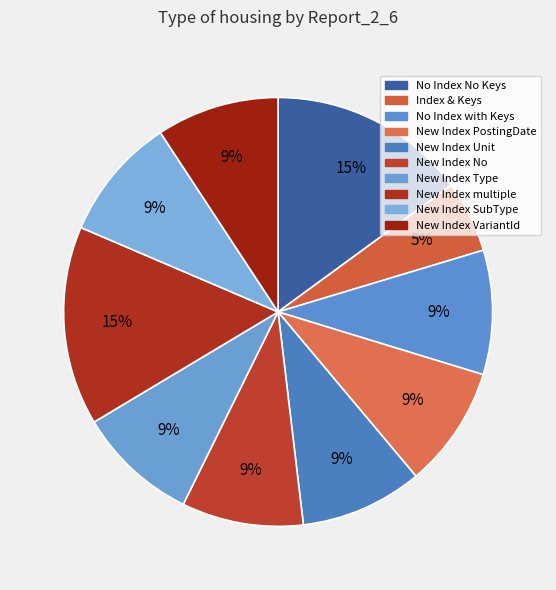

Is it true that No Index with Keys is 1% of the pie?

False